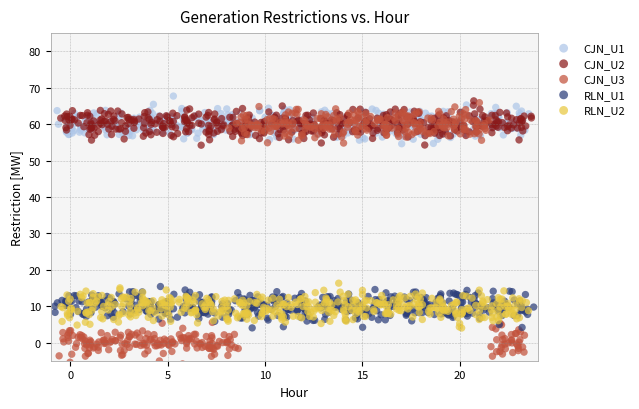

Which series has the largest Y range (max minus min)?

CJN_U3